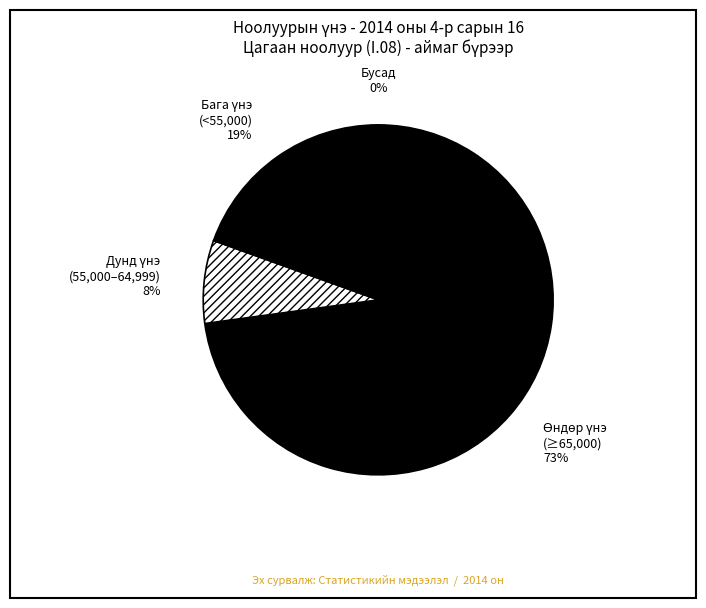

Is there any slice that represents more than half of the pie?

Yes